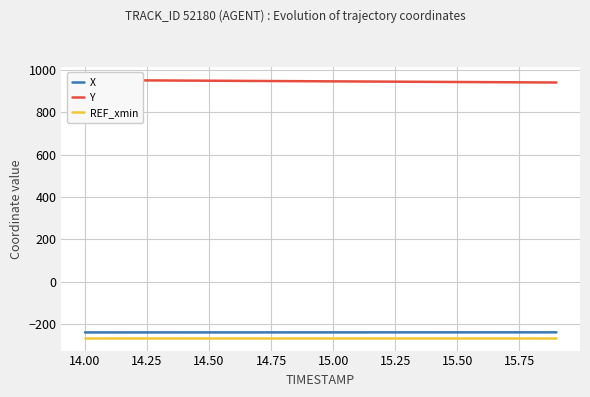

True or false: REF_xmin and X intersect in this chart.

False